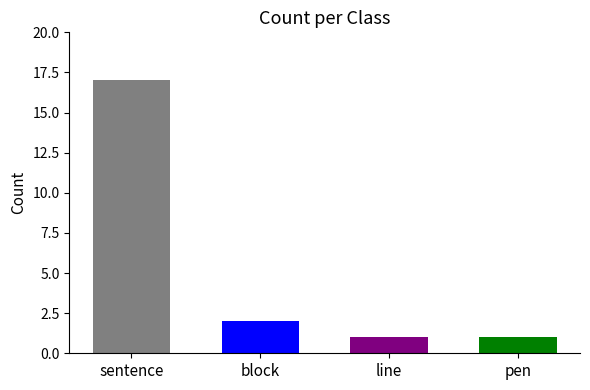

What is the greatest value displayed?

17